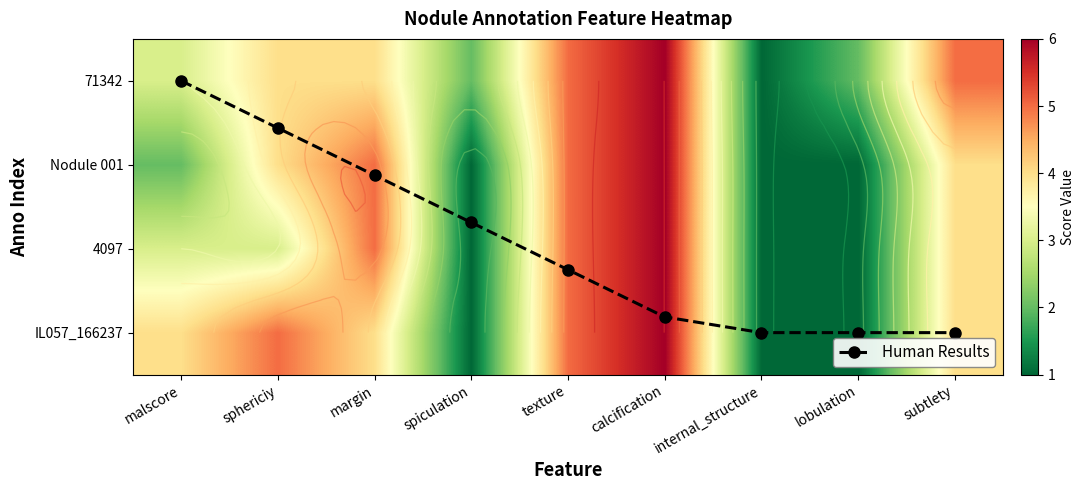

The 71342 series shows 0.2 at internal_structure. True or false?

False